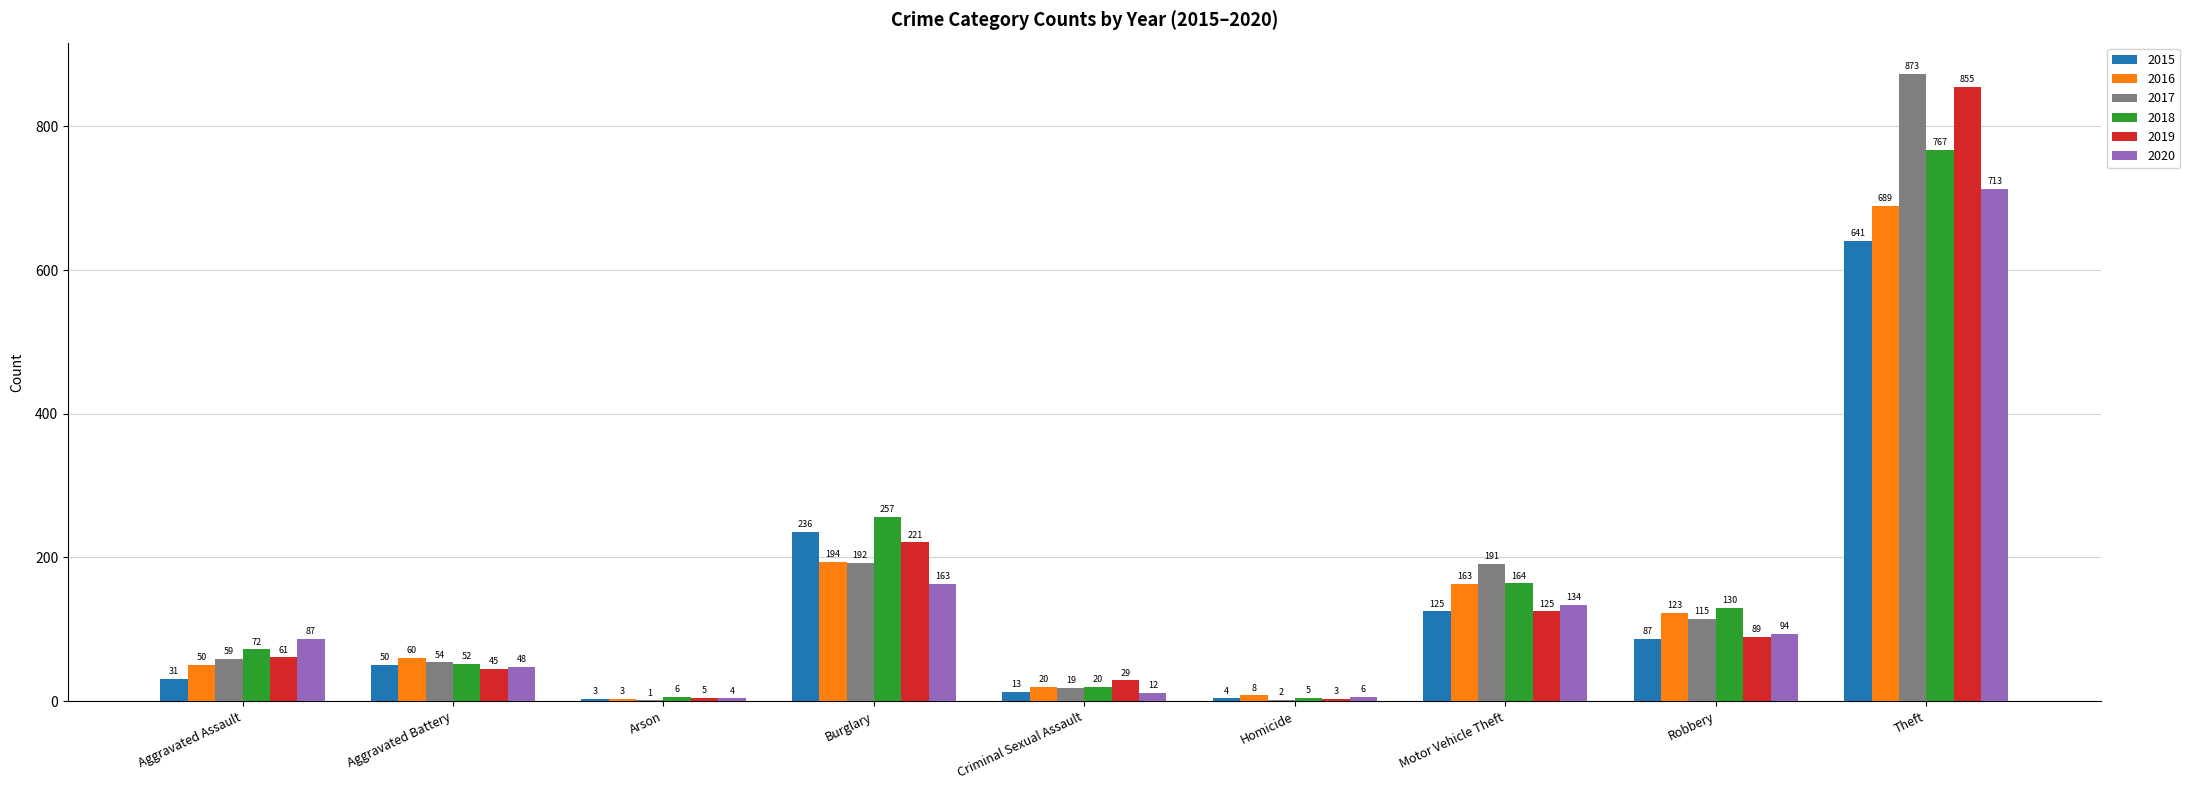

What is the total value across all series at Burglary?

1263